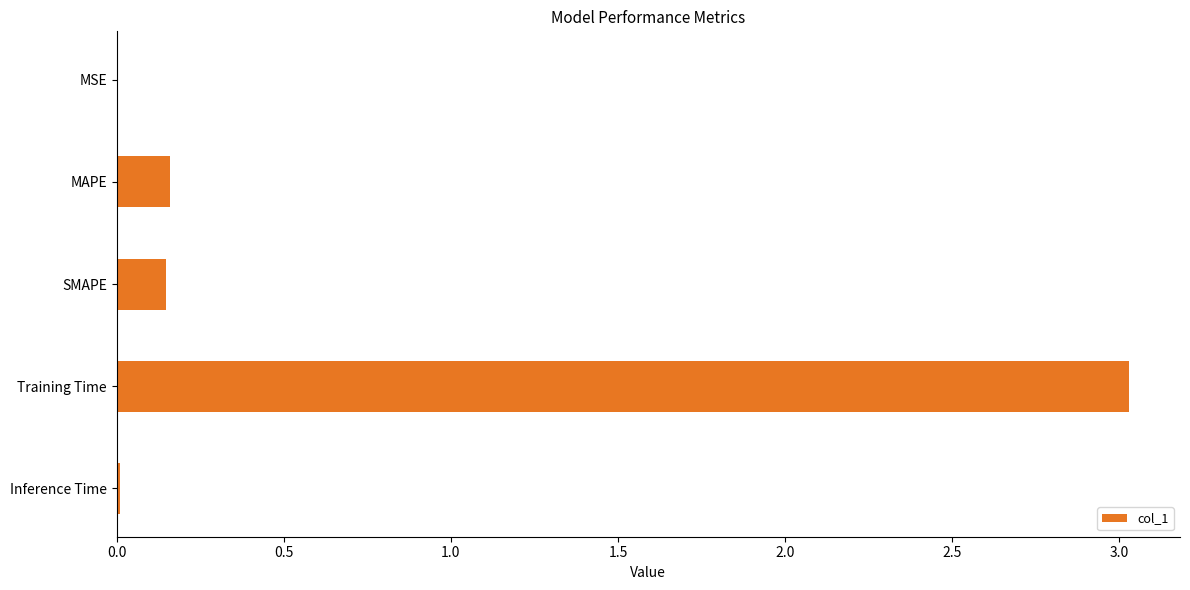

Which label corresponds to the largest value in the chart?

Training Time